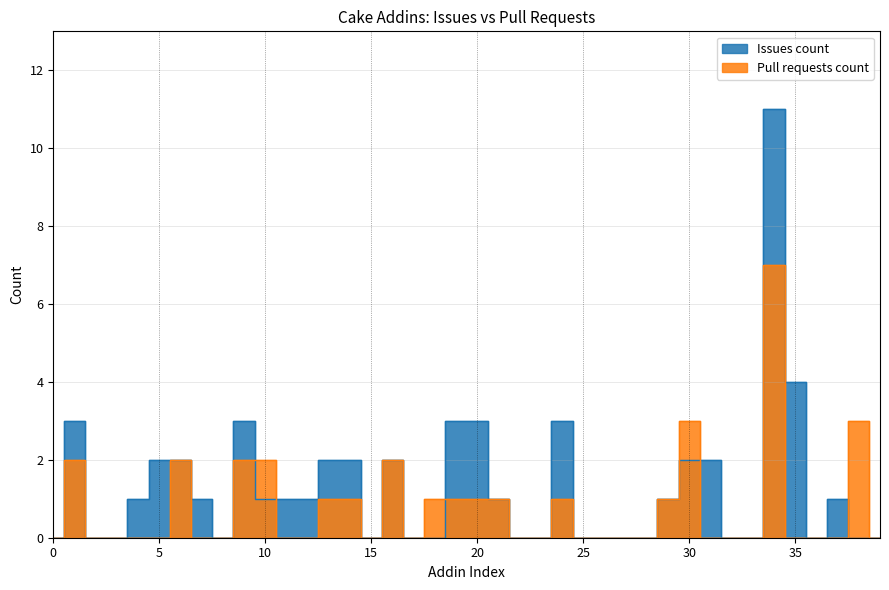

What is the difference between the maximum and minimum values in the Pull requests count series?

7